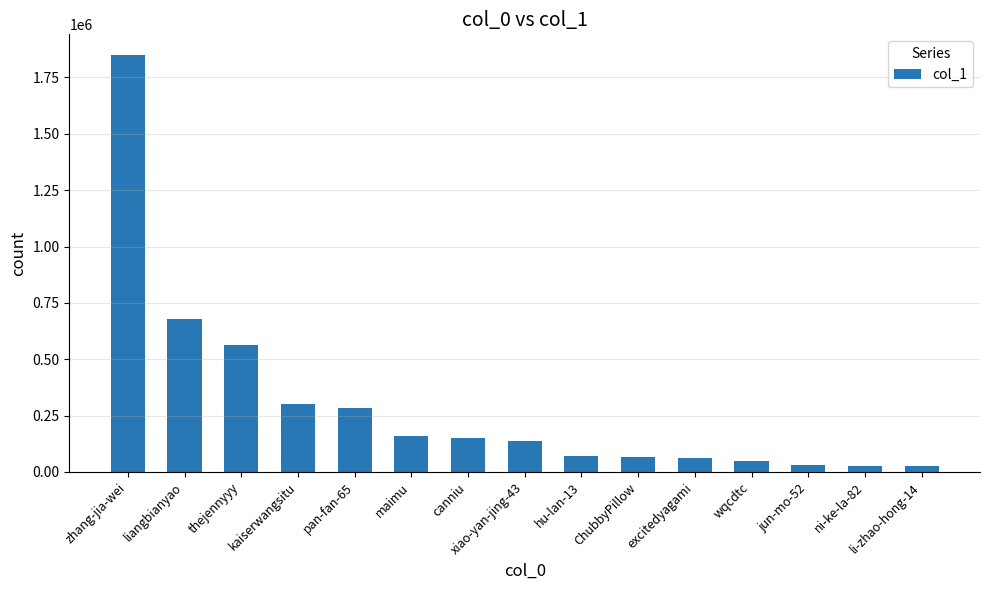

What is the label of the 10th bar from the right?

maimu